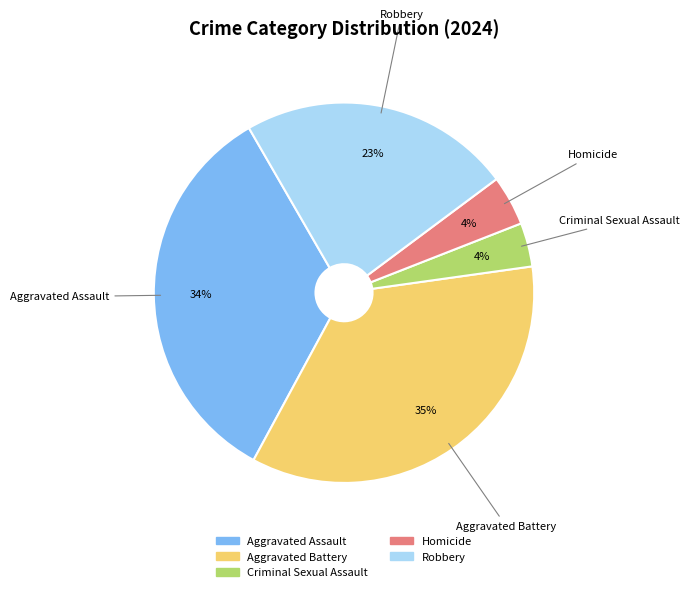

Which category has the biggest portion of the pie?

Aggravated Battery